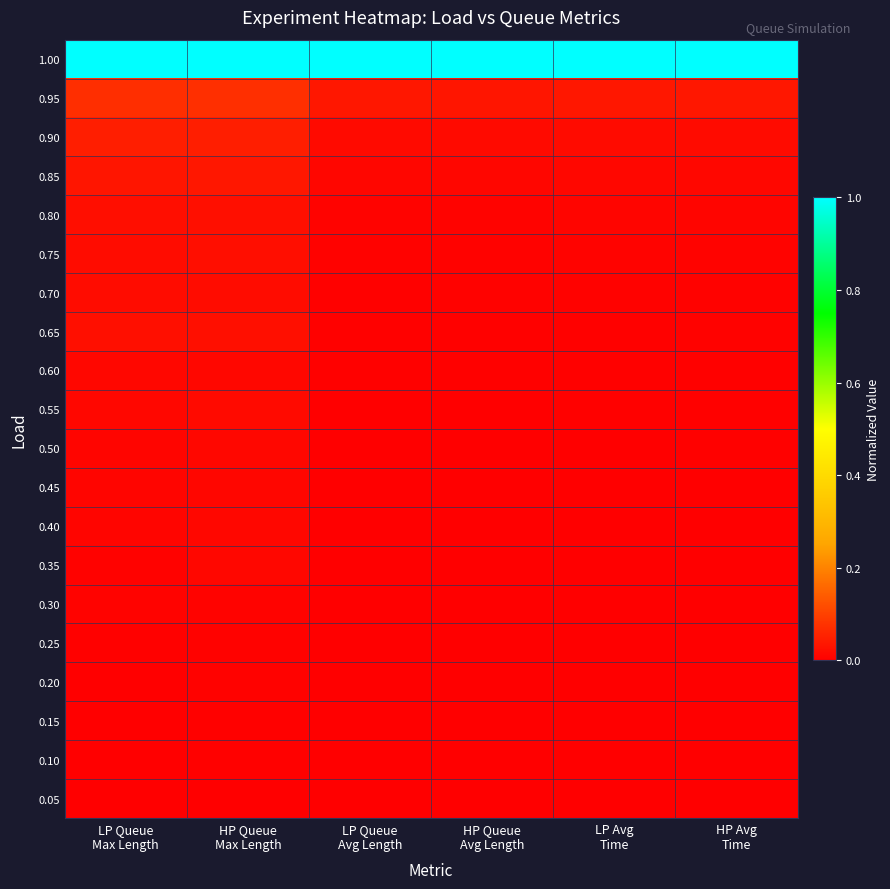

Reading right to left, transcribe all the data shown in this chart.

0.05: HP Avg
Time=0.0	LP Avg
Time=0.0	HP Queue
Avg Length=0.0	LP Queue
Avg Length=0.0	HP Queue
Max Length=0.0	LP Queue
Max Length=0.0
0.10: HP Avg
Time=0.0	LP Avg
Time=0.0	HP Queue
Avg Length=0.0	LP Queue
Avg Length=0.0	HP Queue
Max Length=0.0	LP Queue
Max Length=0.0
0.15: HP Avg
Time=0.0	LP Avg
Time=0.0	HP Queue
Avg Length=0.0	LP Queue
Avg Length=0.0	HP Queue
Max Length=0.0	LP Queue
Max Length=0.0
0.20: HP Avg
Time=0.0	LP Avg
Time=0.0	HP Queue
Avg Length=0.0	LP Queue
Avg Length=0.0	HP Queue
Max Length=0.0	LP Queue
Max Length=0.0
0.25: HP Avg
Time=0.0	LP Avg
Time=0.0	HP Queue
Avg Length=0.0	LP Queue
Avg Length=0.0	HP Queue
Max Length=0.0	LP Queue
Max Length=0.0
0.30: HP Avg
Time=0.0	LP Avg
Time=0.0	HP Queue
Avg Length=0.0	LP Queue
Avg Length=0.0	HP Queue
Max Length=0.0	LP Queue
Max Length=0.0
0.35: HP Avg
Time=0.0	LP Avg
Time=0.0	HP Queue
Avg Length=0.0	LP Queue
Avg Length=0.0	HP Queue
Max Length=0.0	LP Queue
Max Length=0.0
0.40: HP Avg
Time=0.0	LP Avg
Time=0.0	HP Queue
Avg Length=0.0	LP Queue
Avg Length=0.0	HP Queue
Max Length=0.0	LP Queue
Max Length=0.0
0.45: HP Avg
Time=0.0	LP Avg
Time=0.0	HP Queue
Avg Length=0.0	LP Queue
Avg Length=0.0	HP Queue
Max Length=0.0	LP Queue
Max Length=0.0
0.50: HP Avg
Time=0.0	LP Avg
Time=0.0	HP Queue
Avg Length=0.0	LP Queue
Avg Length=0.0	HP Queue
Max Length=0.0	LP Queue
Max Length=0.0
0.55: HP Avg
Time=0.0	LP Avg
Time=0.0	HP Queue
Avg Length=0.0	LP Queue
Avg Length=0.0	HP Queue
Max Length=0.0	LP Queue
Max Length=0.0
0.60: HP Avg
Time=0.0	LP Avg
Time=0.0	HP Queue
Avg Length=0.0	LP Queue
Avg Length=0.0	HP Queue
Max Length=0.0	LP Queue
Max Length=0.0
0.65: HP Avg
Time=0.0	LP Avg
Time=0.0	HP Queue
Avg Length=0.0	LP Queue
Avg Length=0.0	HP Queue
Max Length=0.0	LP Queue
Max Length=0.0
0.70: HP Avg
Time=0.0	LP Avg
Time=0.0	HP Queue
Avg Length=0.0	LP Queue
Avg Length=0.0	HP Queue
Max Length=0.0	LP Queue
Max Length=0.0
0.75: HP Avg
Time=0.0	LP Avg
Time=0.0	HP Queue
Avg Length=0.0	LP Queue
Avg Length=0.0	HP Queue
Max Length=0.0	LP Queue
Max Length=0.0
0.80: HP Avg
Time=0.0	LP Avg
Time=0.0	HP Queue
Avg Length=0.0	LP Queue
Avg Length=0.0	HP Queue
Max Length=0.0	LP Queue
Max Length=0.0
0.85: HP Avg
Time=0.0	LP Avg
Time=0.0	HP Queue
Avg Length=0.0	LP Queue
Avg Length=0.0	HP Queue
Max Length=0.0	LP Queue
Max Length=0.0
0.90: HP Avg
Time=0.0	LP Avg
Time=0.0	HP Queue
Avg Length=0.0	LP Queue
Avg Length=0.0	HP Queue
Max Length=0.0	LP Queue
Max Length=0.0
0.95: HP Avg
Time=0.0	LP Avg
Time=0.0	HP Queue
Avg Length=0.0	LP Queue
Avg Length=0.0	HP Queue
Max Length=0.1	LP Queue
Max Length=0.1
1.00: HP Avg
Time=1.0	LP Avg
Time=1.0	HP Queue
Avg Length=1.0	LP Queue
Avg Length=1.0	HP Queue
Max Length=1.0	LP Queue
Max Length=1.0